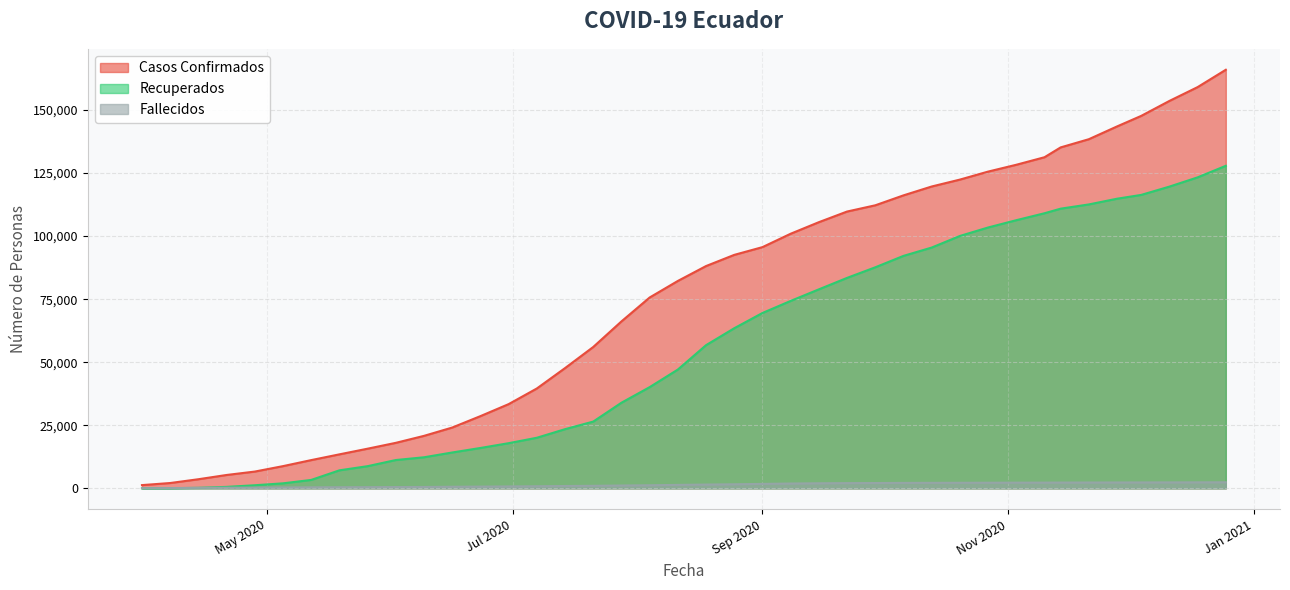

At which label is Casos Confirmados closest to 83612?

2020-08-11